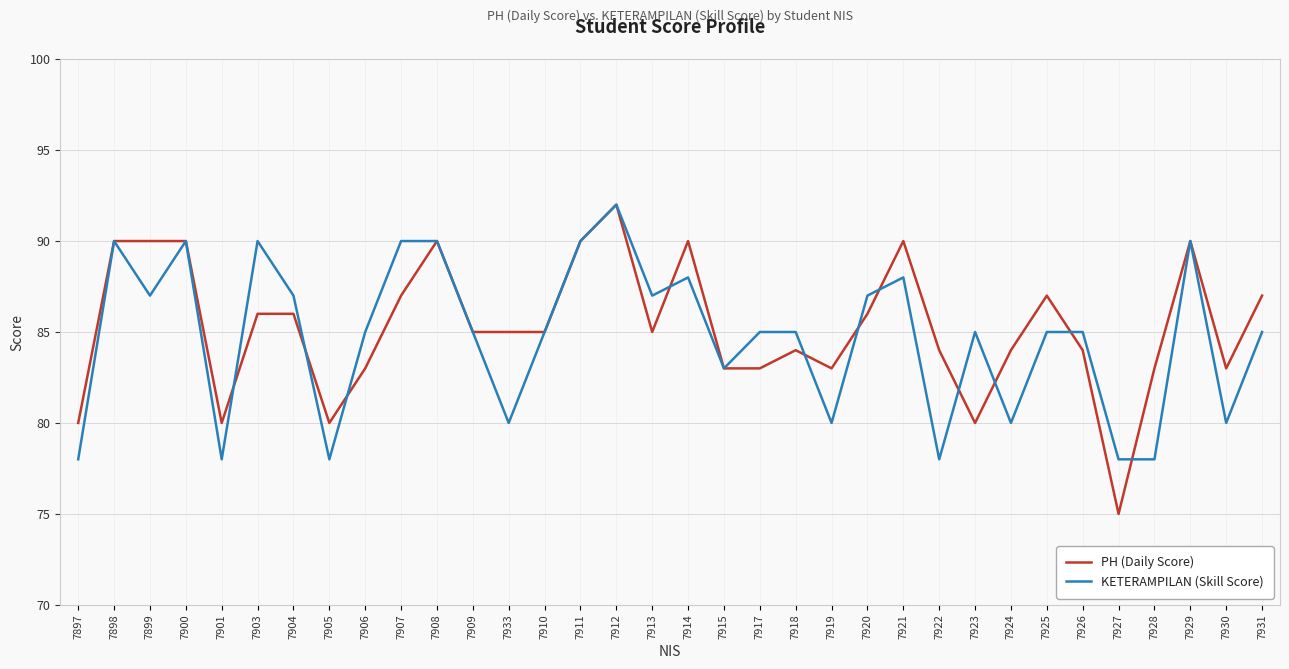

Is the value of KETERAMPILAN (Skill Score) at 7930 greater than the value of PH (Daily Score) at 7927?

Yes